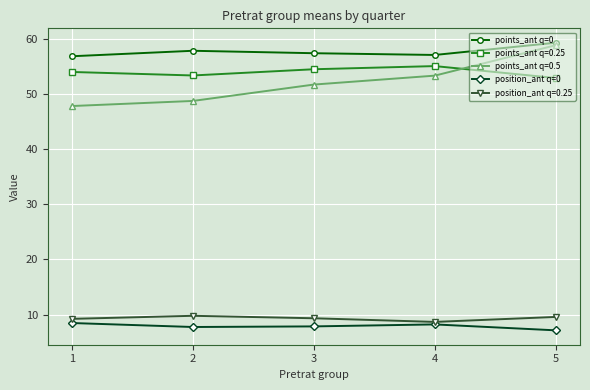

What is the difference between the maximum and second lowest values in the points_ant q=0 series?

2.2